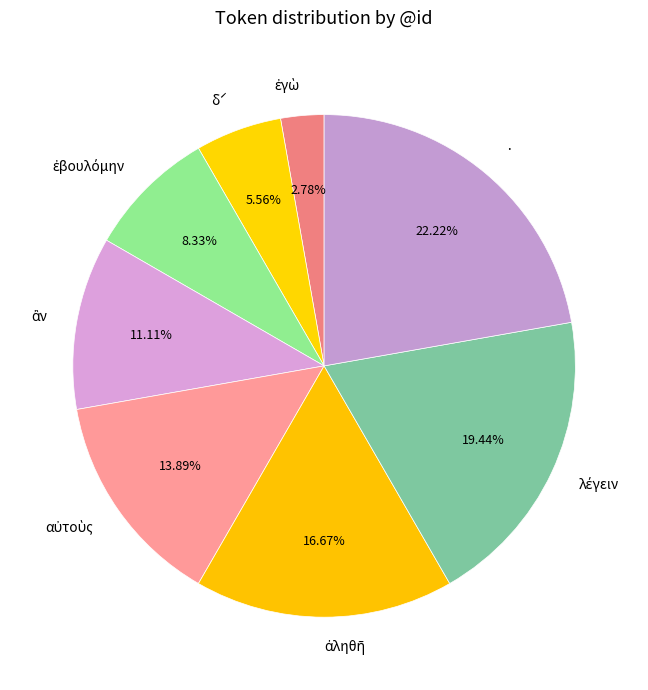

Does δˊ account for over 50% of the chart?

No